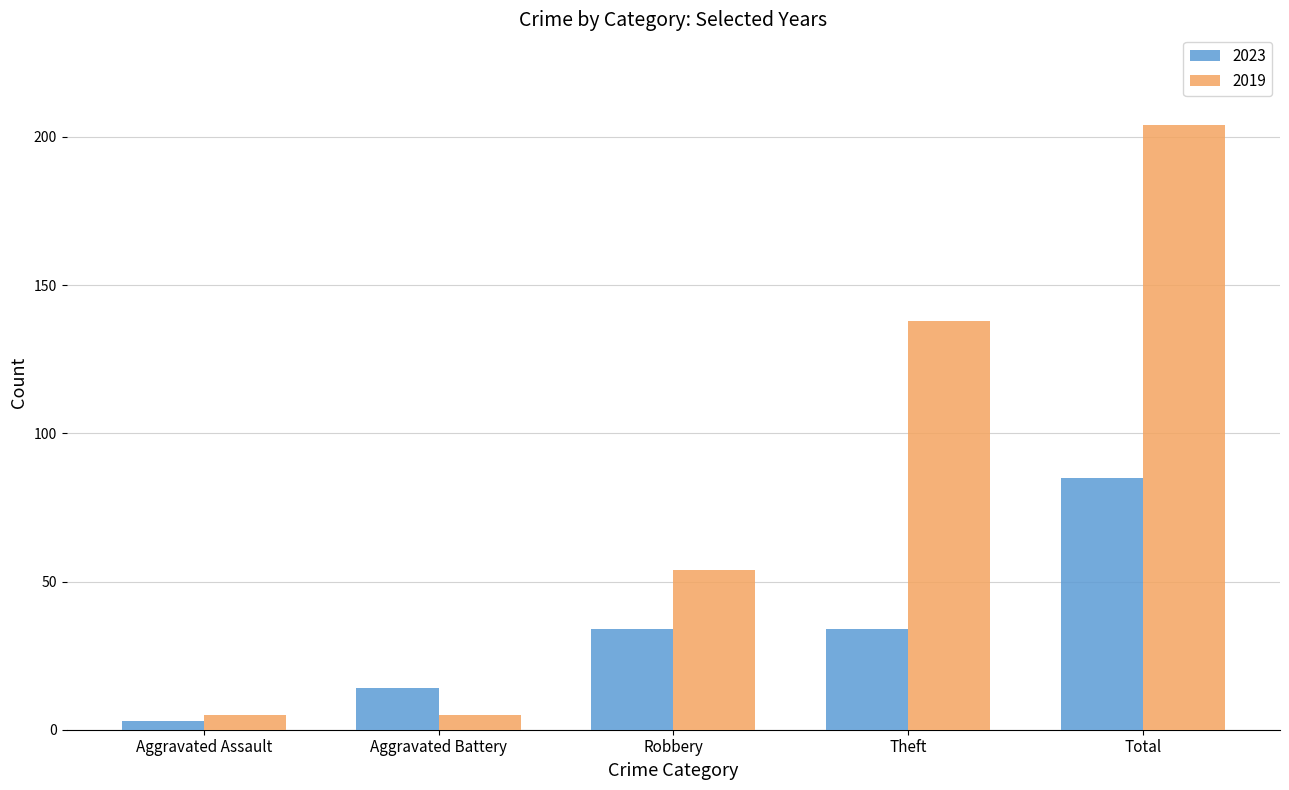

True or false: 2023 has a value of 85 at Total.

True